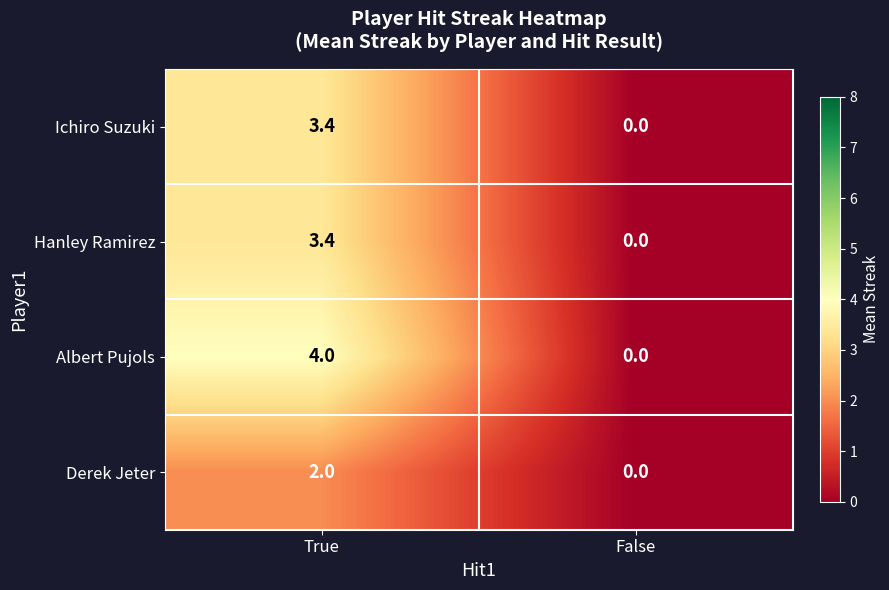

What is the maximum value shown in the chart?

4.0